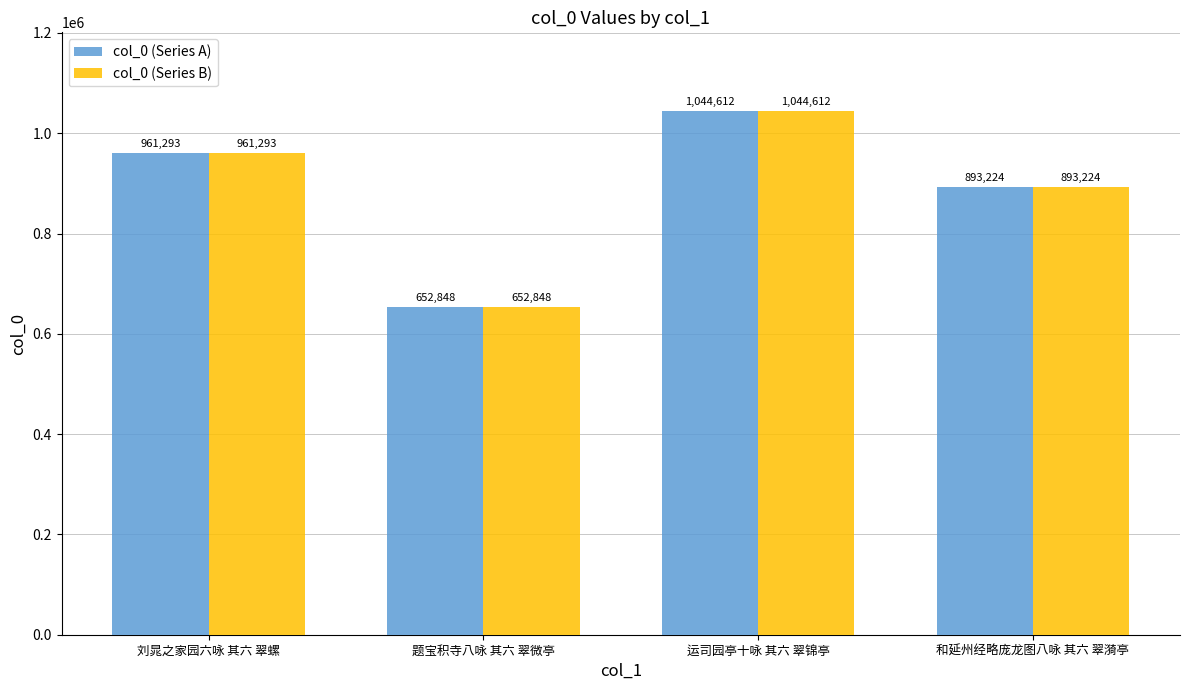

What is the average value of the col_0 (Series B) series?

887994